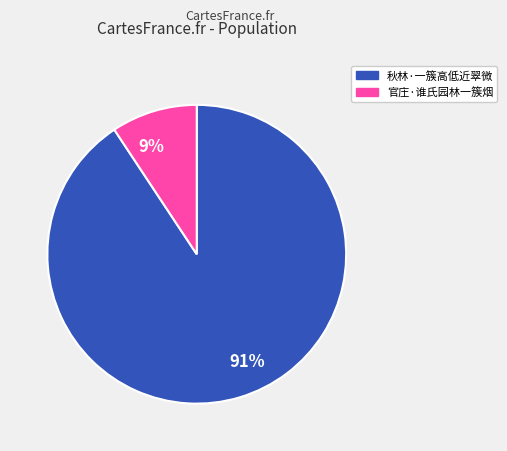

Combined, do 9% and 91% account for over 50%?

Yes